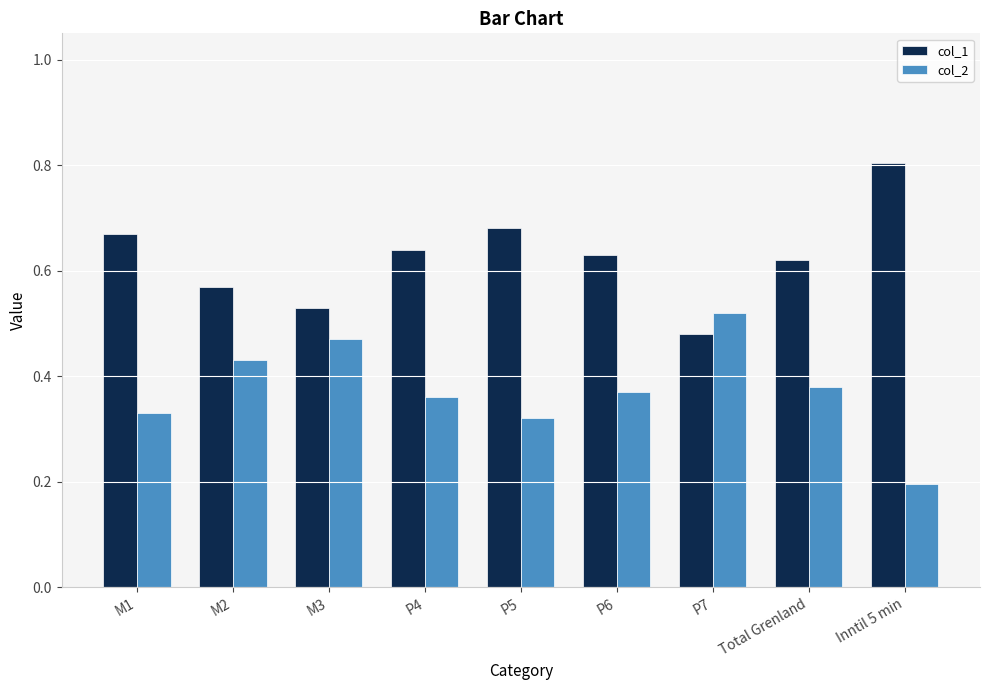

At how many categories does at least one series exceed 0?

9